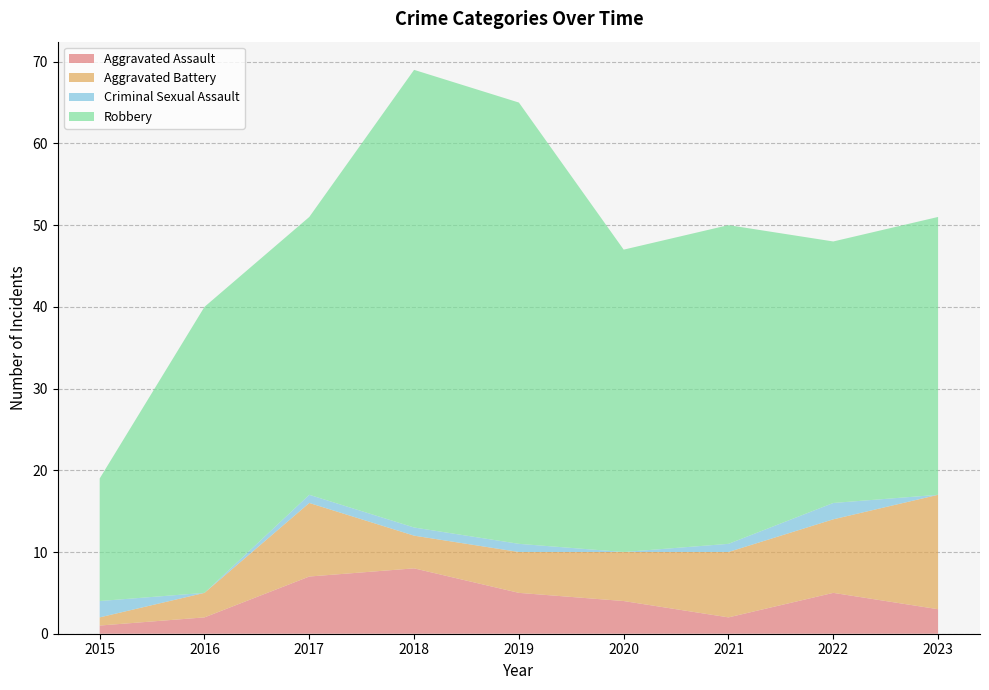

Reading left to right, list all the values displayed in this chart.

Aggravated Assault: 1	2	7	8	5	4	2	5	3
Aggravated Battery: 1	3	9	4	5	6	8	9	14
Criminal Sexual Assault: 2	0	1	1	1	0	1	2	0
Robbery: 15	35	34	56	54	37	39	32	34